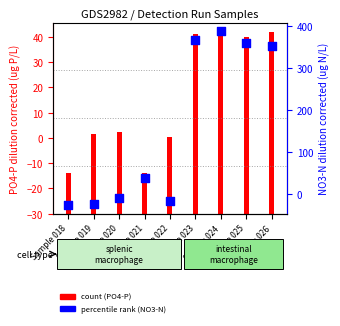

Between Sample 023 and Sample 024, which is larger?

Sample 024